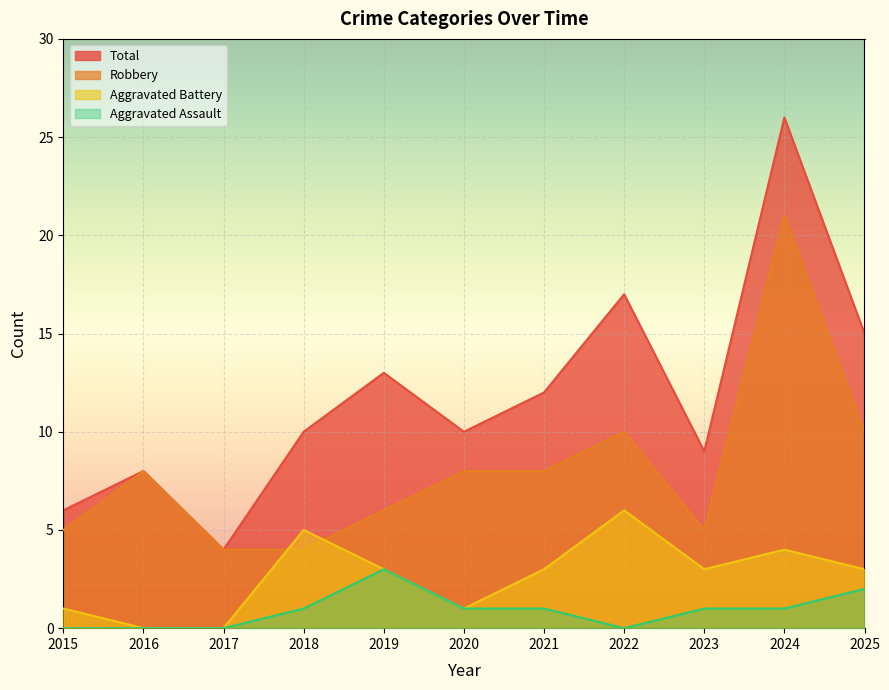

True or false: Total and Robbery intersect in this chart.

False